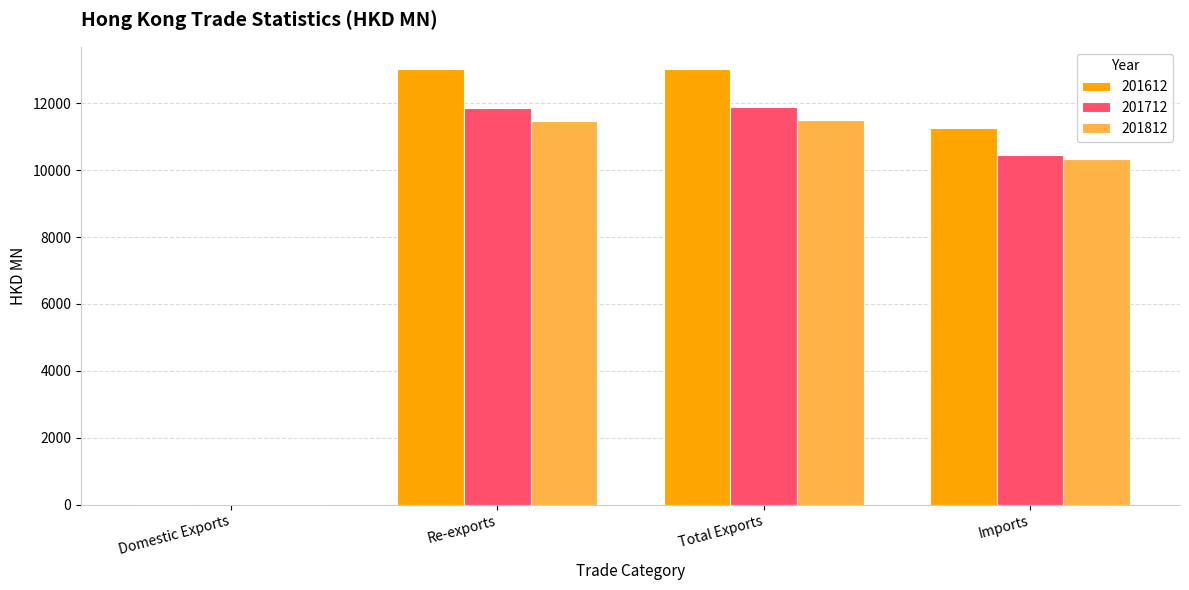

Is the value of 201612 at Imports greater than the value of 201812 at Re-exports?

No